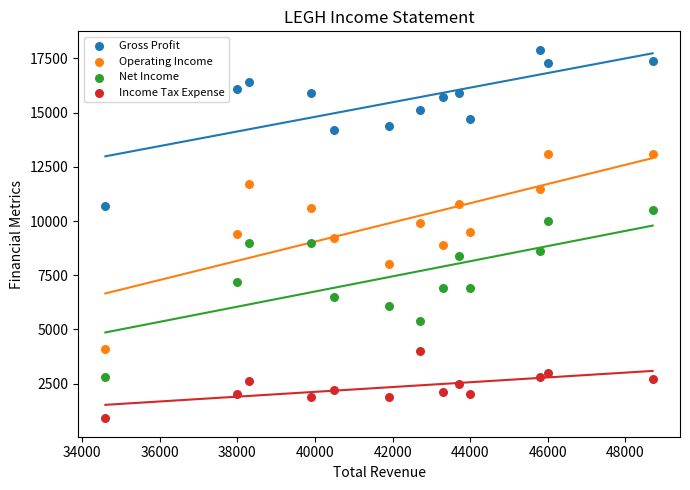

Which series has the largest Y range (max minus min)?

Operating Income